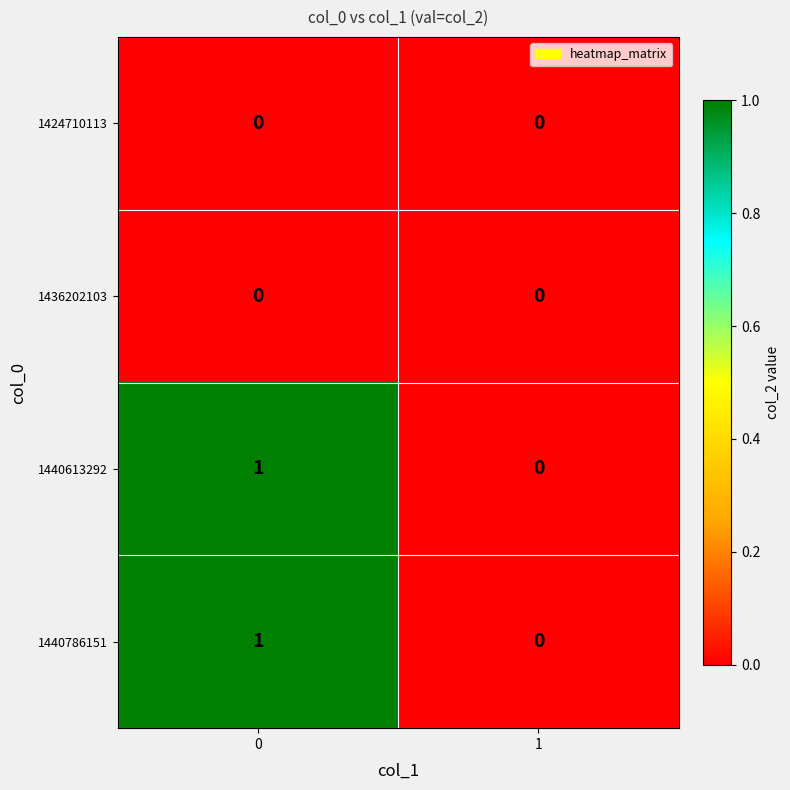

Rank the categories by 1440786151 value from lowest to highest.

1, 0